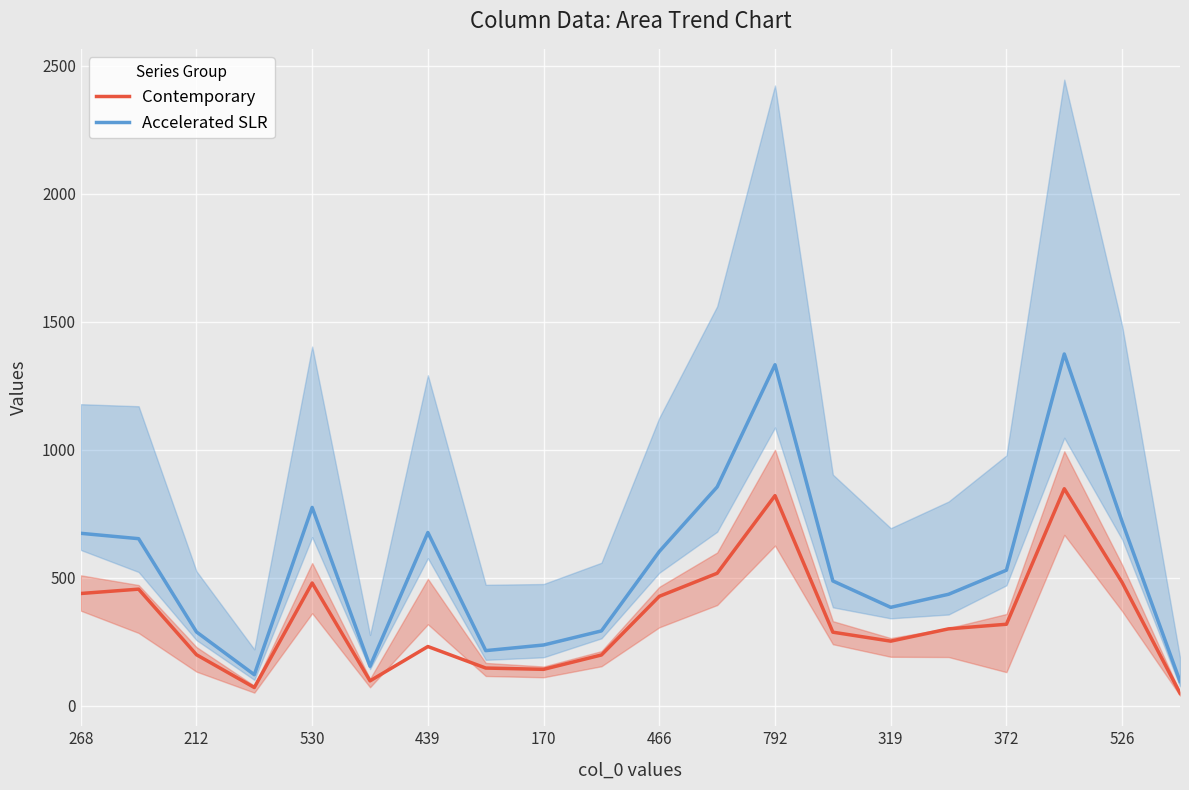

Which series has the largest total across all categories?

Accelerated SLR